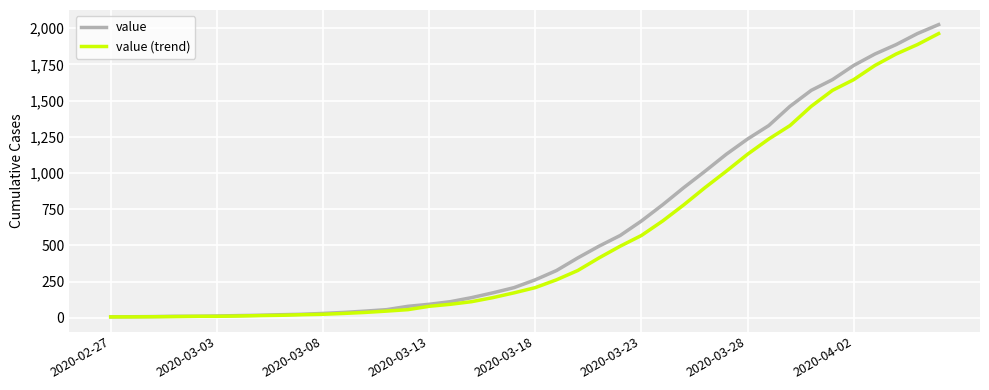

What is the greatest value displayed?

2025